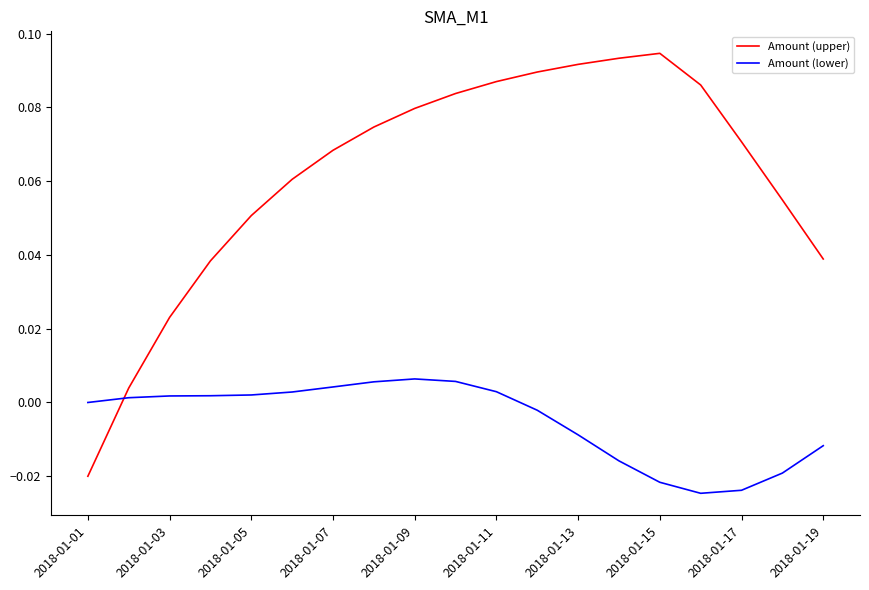

Which series has the largest total across all categories?

Amount (upper)